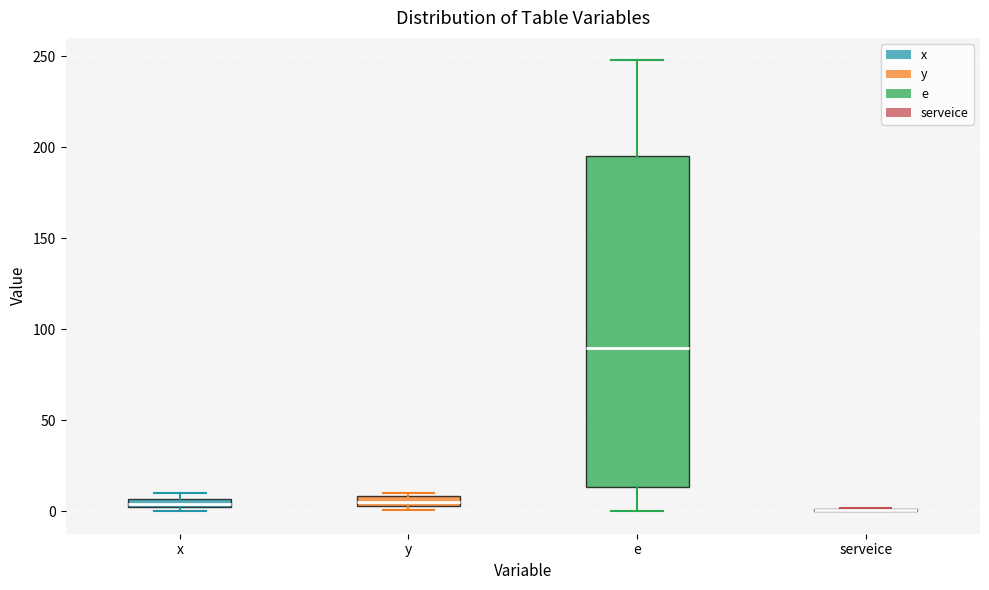

Where does the lower whisker of the box for e end on the y-axis? The values are not printed on the chart, so give them approximately, as read against the axis.

0